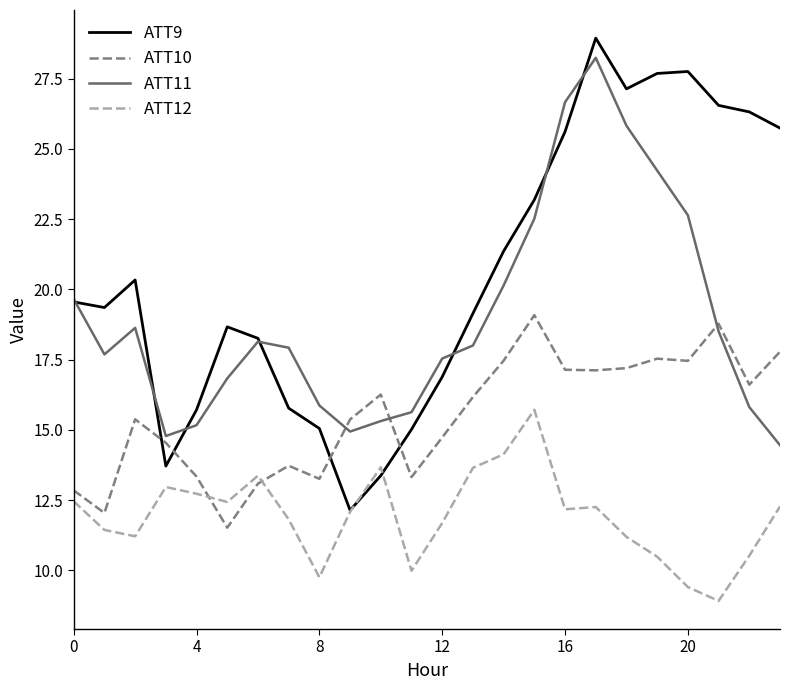

List the series in order of their overall mean, lowest first.

ATT12, ATT10, ATT11, ATT9